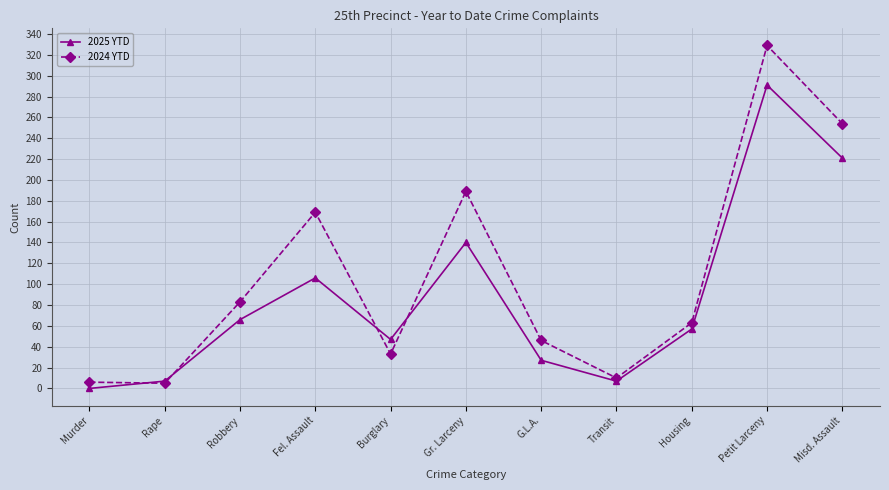

List the series in order of their peak value, lowest first.

2025 YTD, 2024 YTD